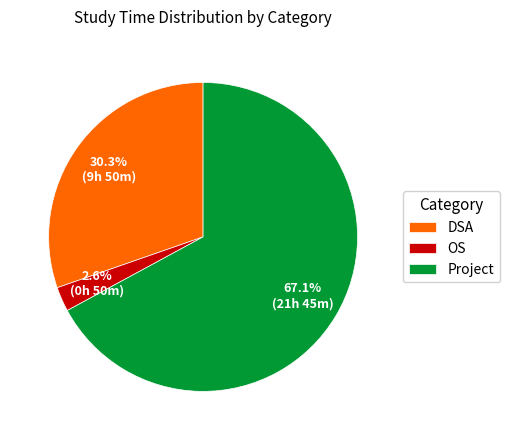

Which has a higher value, Project or OS?

Project